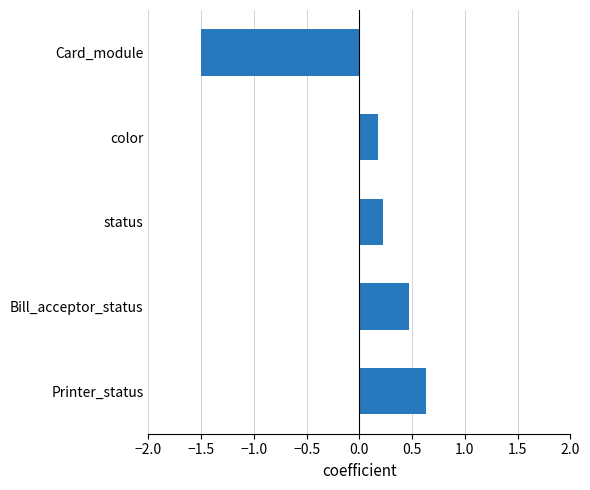

Rank the categories by value from highest to lowest.

Printer_status, Bill_acceptor_status, status, color, Card_module